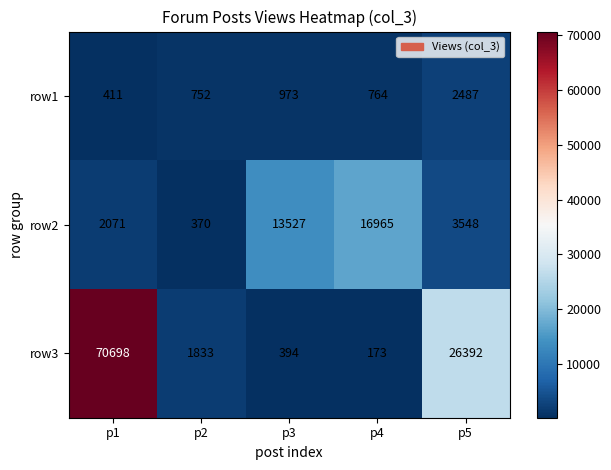

Is it true that row2 equals 5684 at p5?

False